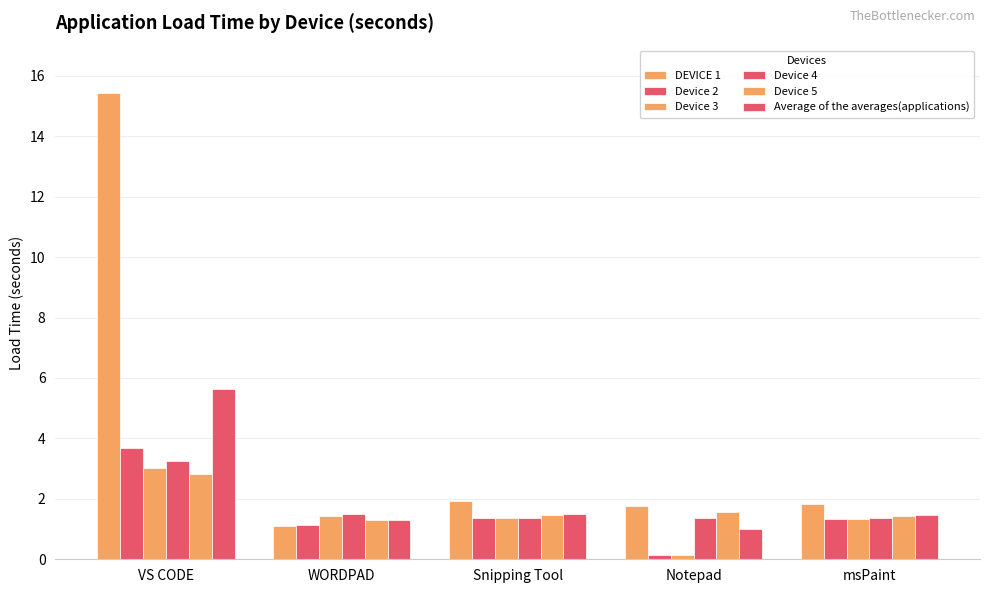

Is it true that Average of the averages(applications) equals 1.3 at WORDPAD?

True